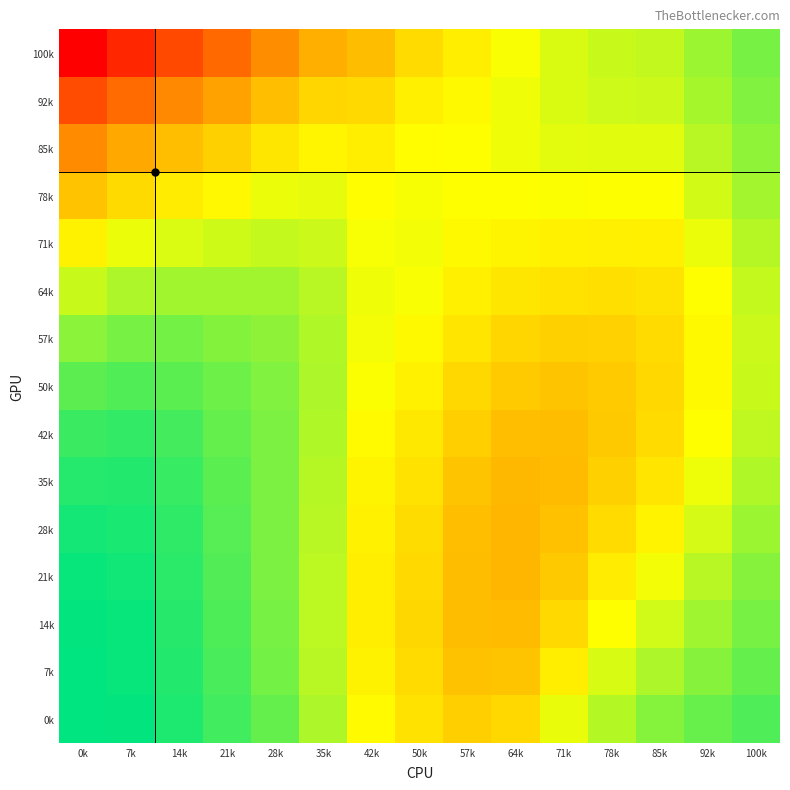

What is the maximum value shown in the chart?

1.0